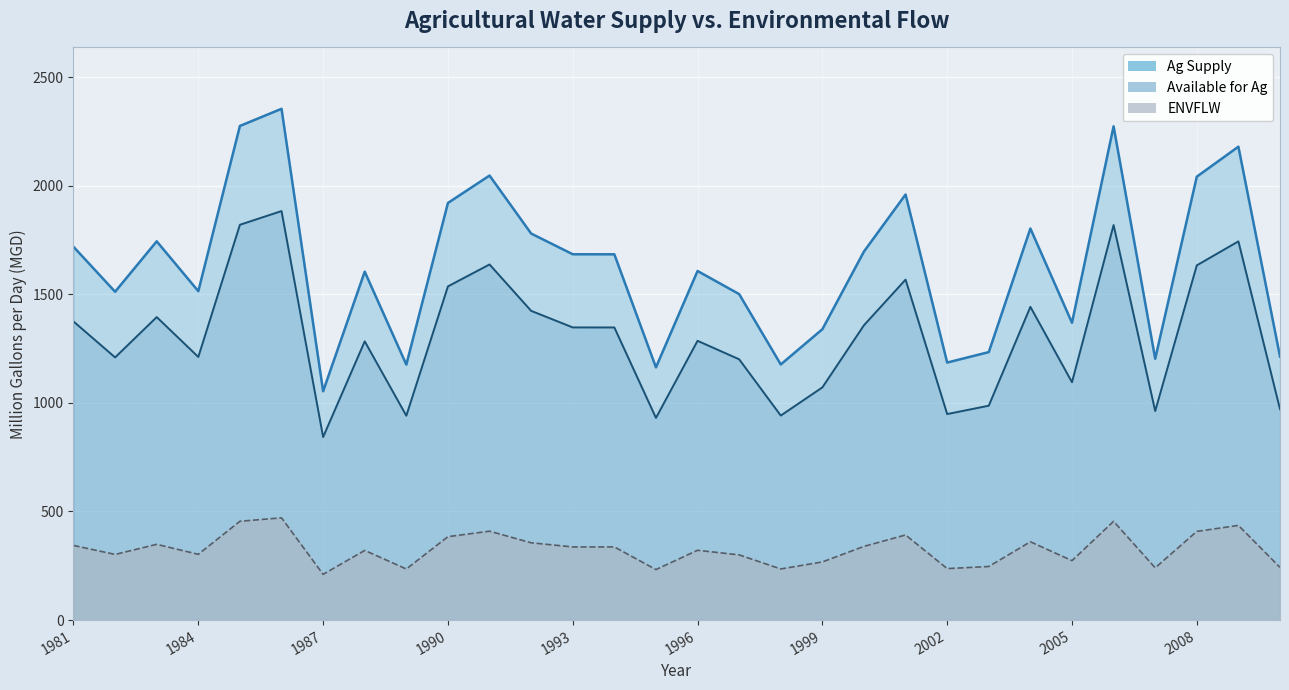

What is the sum of the Ag Supply values at 2002 and 2001?

2515.9